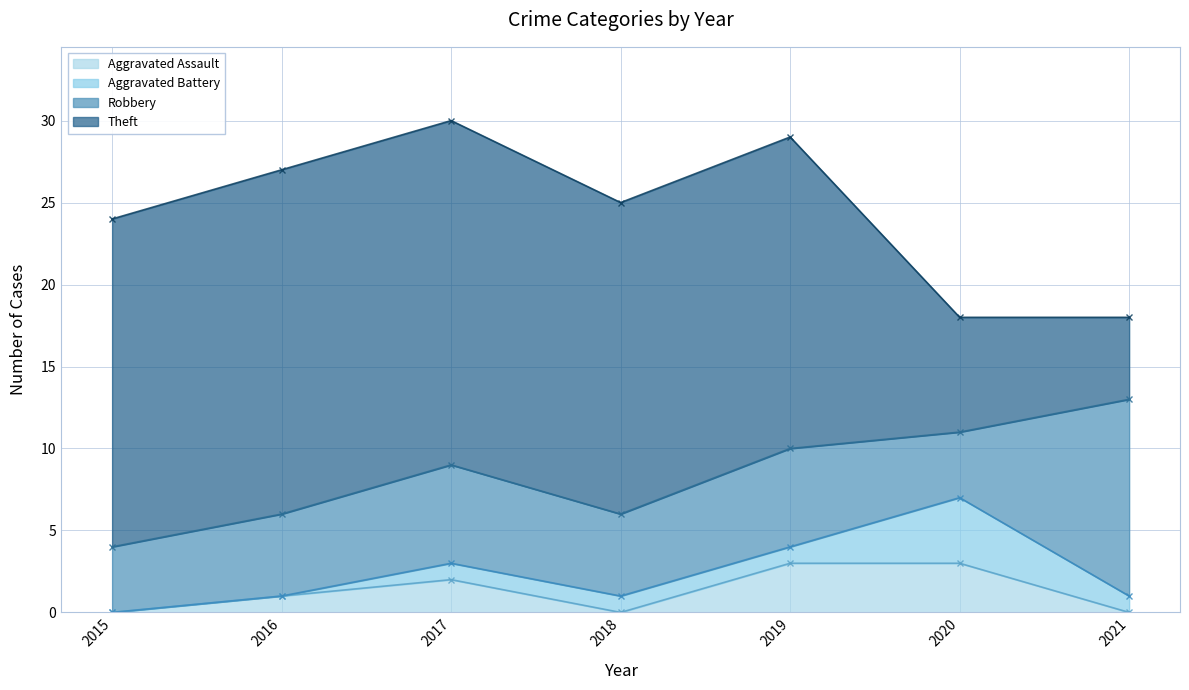

Is the value of Robbery at 2020 greater than the value of Aggravated Battery at 2019?

Yes